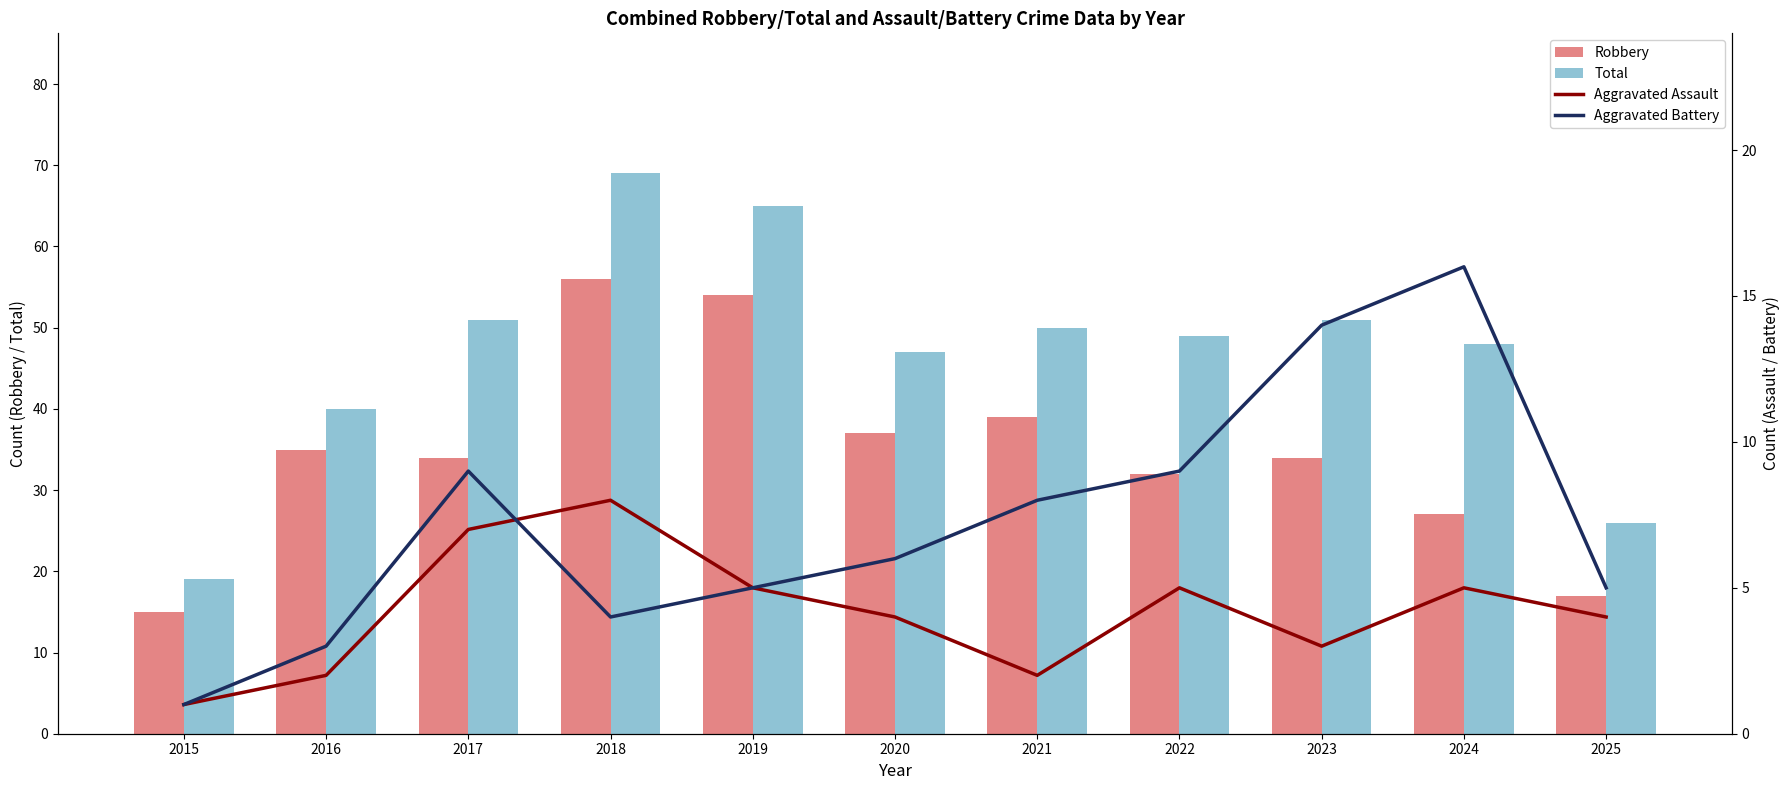

What is the spread (max minus min) of values at 2023?

48